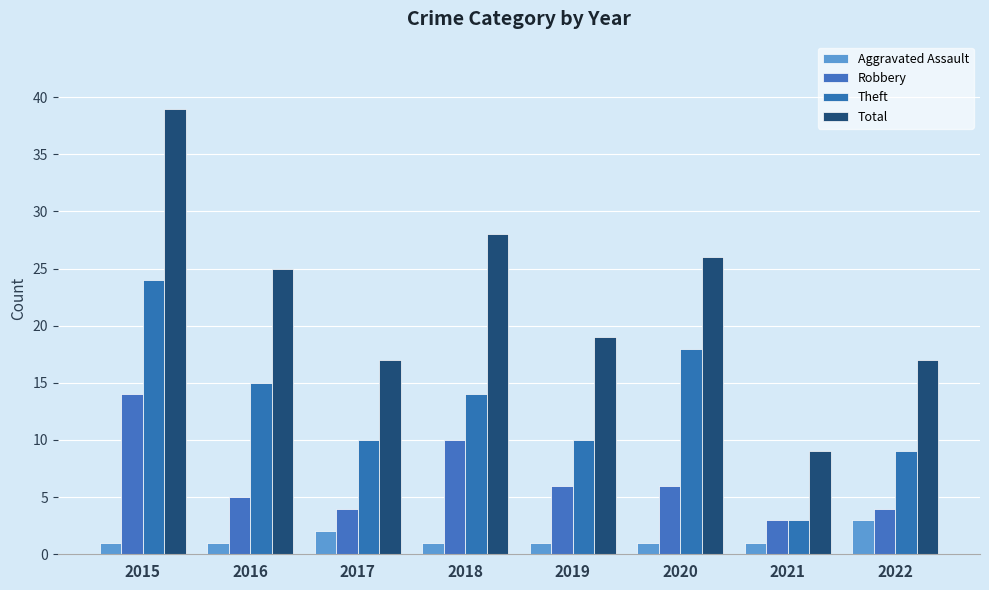

The value of Total at 2017 is 17. True or false?

True